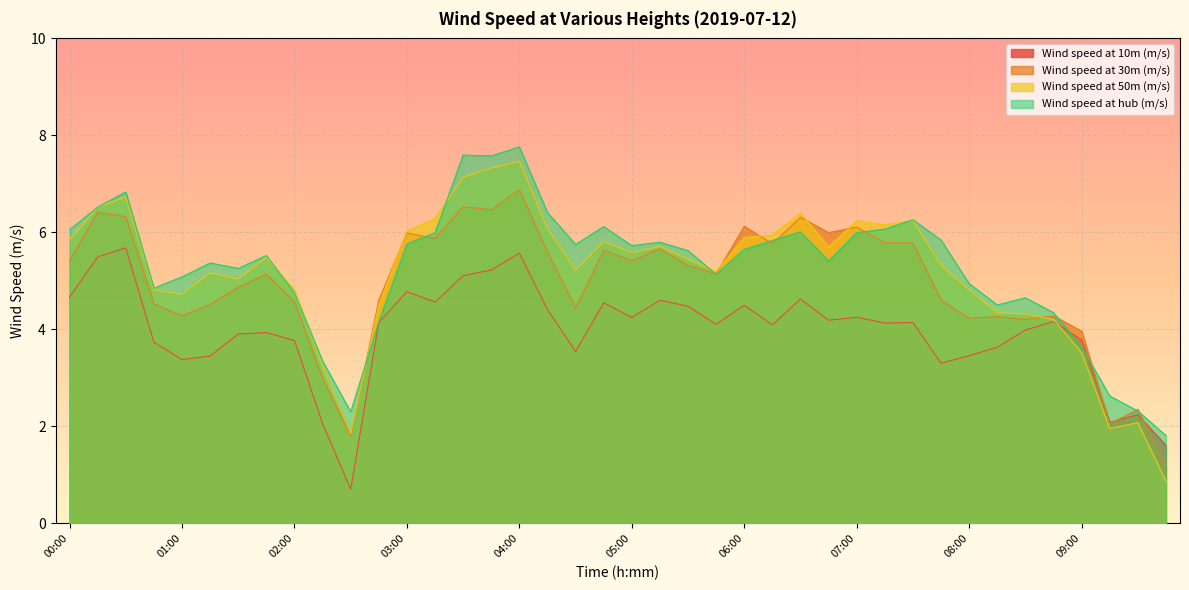

Reading left to right, list all the values displayed in this chart.

Wind speed at 10m (m/s): 4.7	5.5	5.7	3.7	3.4	3.5	3.9	3.9	3.8	2.1	0.7	4.1	4.8	4.6	5.1	5.2	5.6	4.4	3.5	4.5	4.2	4.6	4.5	4.1	4.5	4.1	4.6	4.2	4.3	4.1	4.1	3.3	3.5	3.6	4.0	4.2	3.8	2.1	2.2	1.6
Wind speed at 30m (m/s): 5.4	6.4	6.3	4.5	4.3	4.5	4.9	5.1	4.6	3.0	1.8	4.6	6.0	5.9	6.5	6.5	6.9	5.6	4.4	5.6	5.4	5.7	5.3	5.1	6.1	5.8	6.3	6.0	6.1	5.8	5.8	4.6	4.2	4.3	4.2	4.3	4.0	2.1	2.4	1.2
Wind speed at 50m (m/s): 5.8	6.5	6.7	4.8	4.7	5.2	5.0	5.5	4.8	3.2	1.8	4.5	6.0	6.3	7.1	7.3	7.5	6.1	5.2	5.8	5.6	5.7	5.4	5.2	5.9	6.0	6.4	5.7	6.2	6.2	6.2	5.3	4.8	4.3	4.3	4.2	3.5	2.0	2.1	0.9
Wind speed at hub (m/s): 6.1	6.5	6.8	4.9	5.1	5.4	5.3	5.5	4.8	3.4	2.3	4.2	5.8	6.0	7.6	7.6	7.8	6.4	5.8	6.1	5.7	5.8	5.6	5.1	5.7	5.8	6.0	5.4	6.0	6.1	6.3	5.8	4.9	4.5	4.7	4.3	3.6	2.6	2.3	1.8